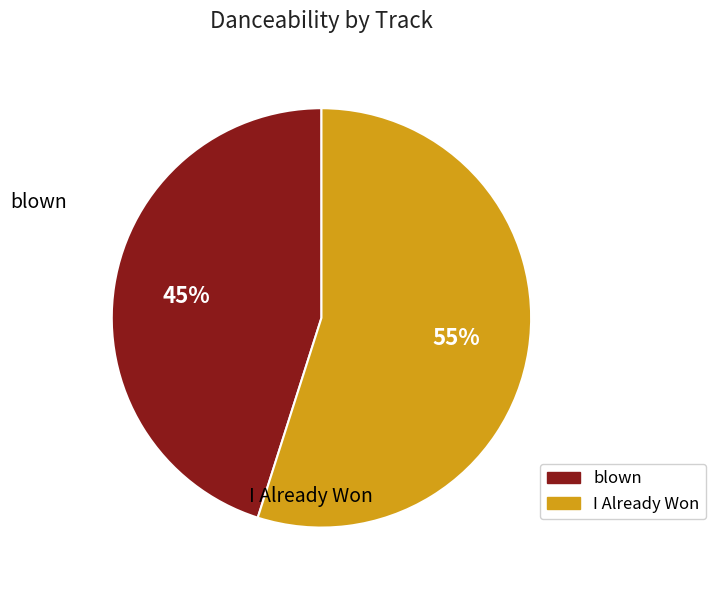

The I Already Won slice represents 55% of the pie. True or false?

True